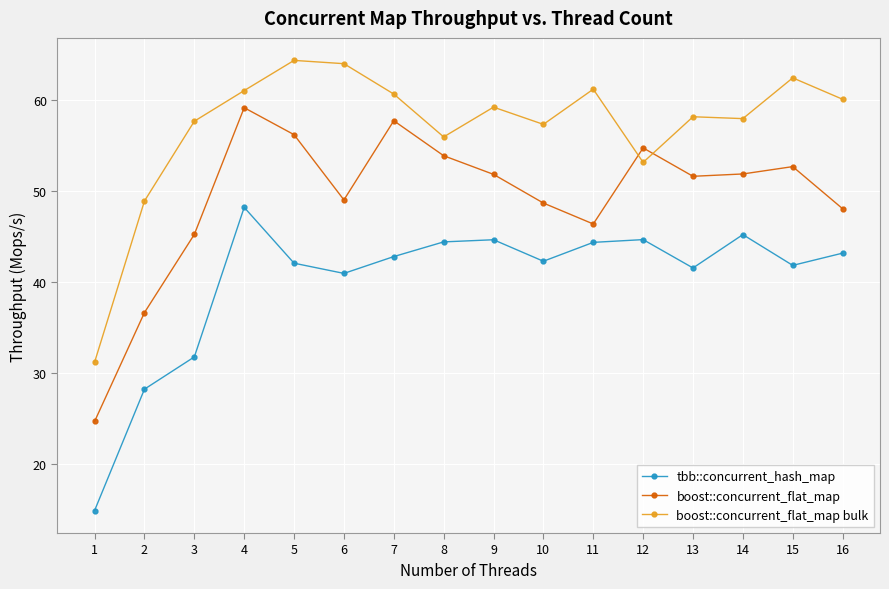

List the series in order of their peak value, highest first.

boost::concurrent_flat_map bulk, boost::concurrent_flat_map, tbb::concurrent_hash_map